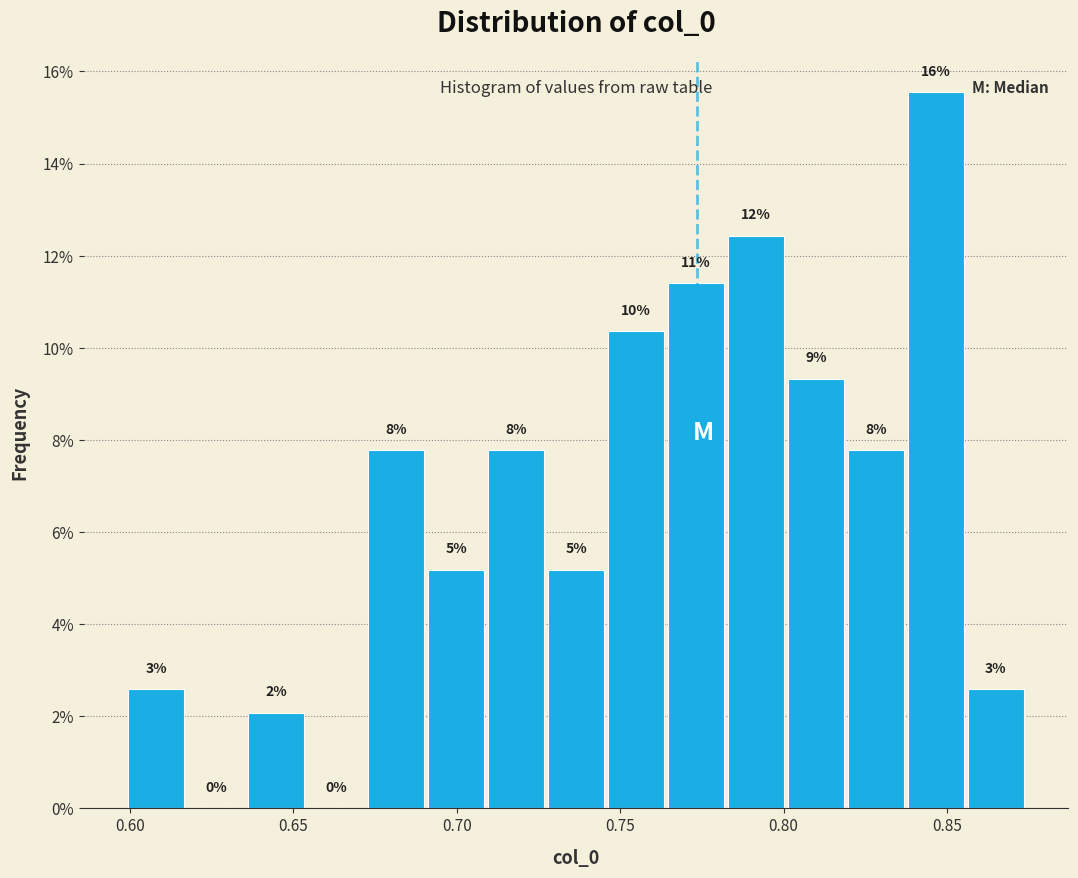

Read against the x-axis, roughly where is the centre of the tallest bar?

0.845